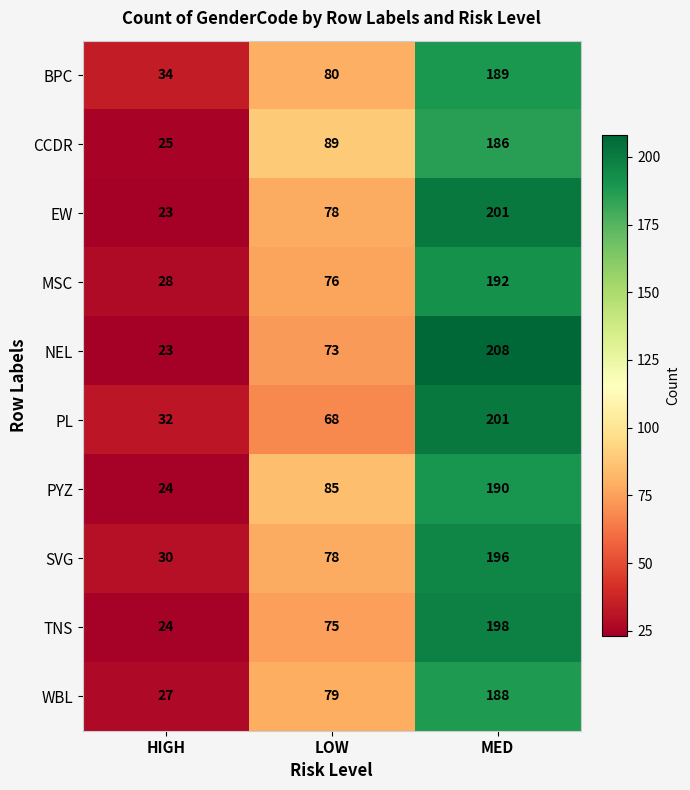

The CCDR series shows 330 at MED. True or false?

False